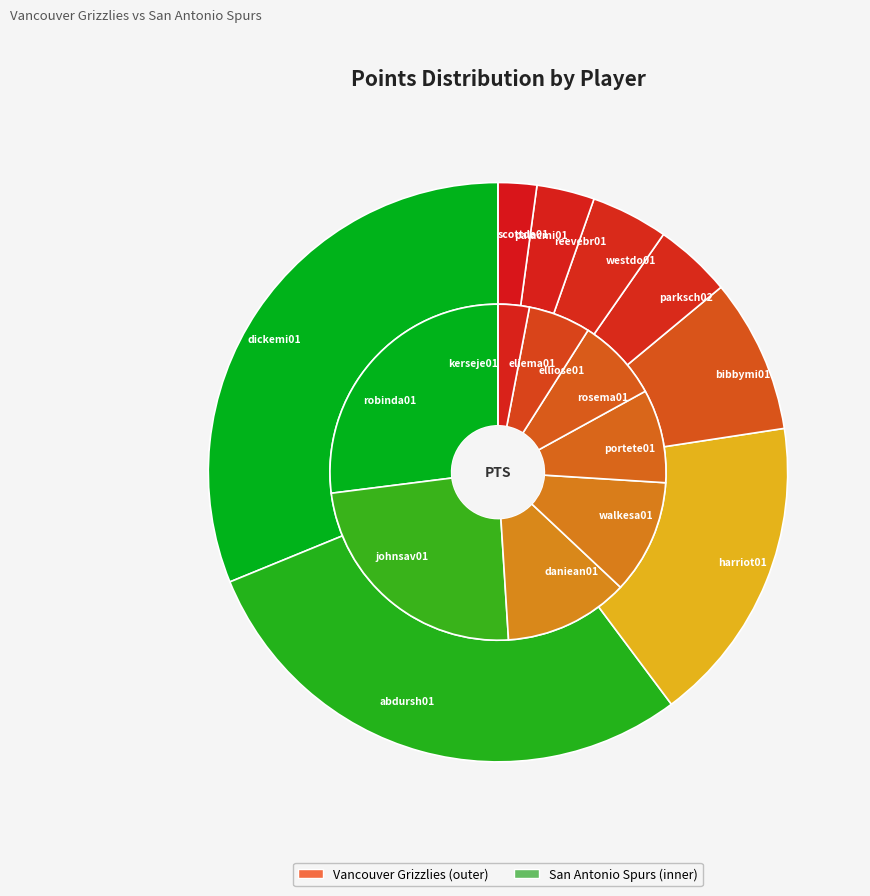

Which series changed the most between 5 and 7?

San Antonio Spurs